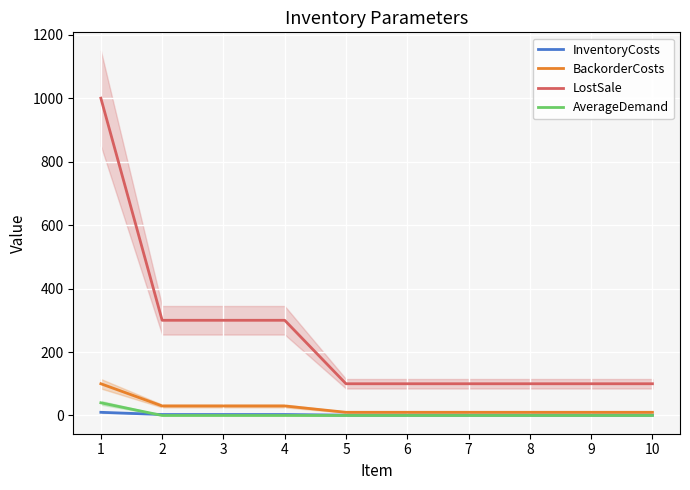

What is the difference between the second highest and second lowest values in the InventoryCosts series?

2